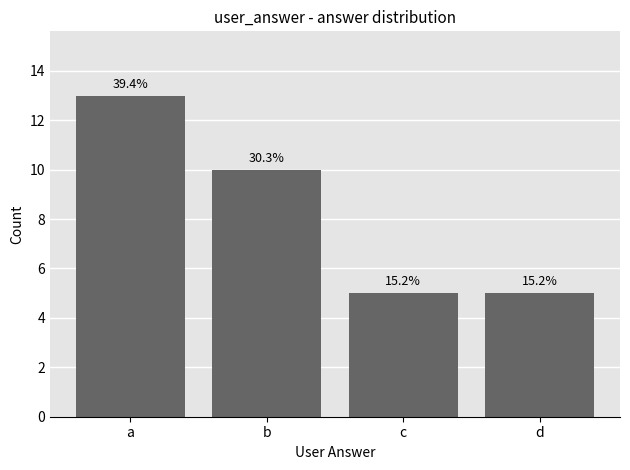

Which has a higher value, d or c?

d